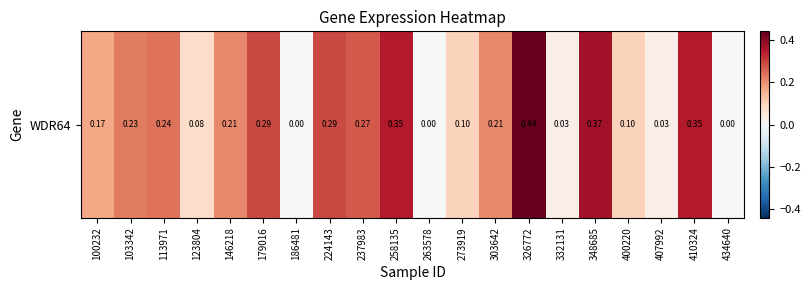

Rank the categories by value from lowest to highest.

186481, 263578, 434640, 332131, 407992, 123804, 273919, 400220, 100232, 146218, 303642, 103342, 113971, 237983, 179016, 224143, 258135, 410324, 348685, 326772